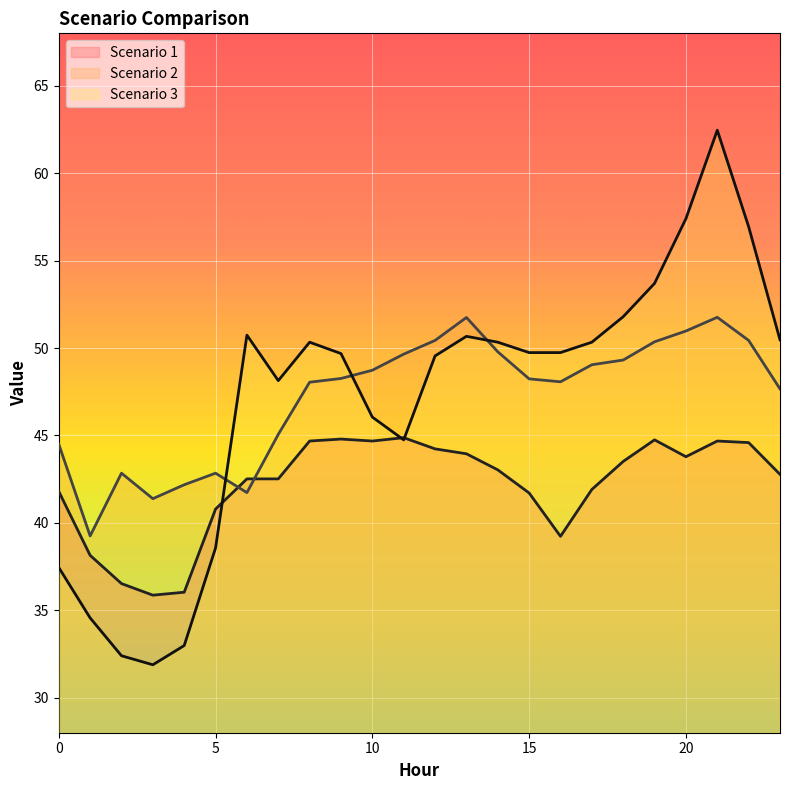

True or false: Scenario 1 has a value of 67.3 at 18.

False